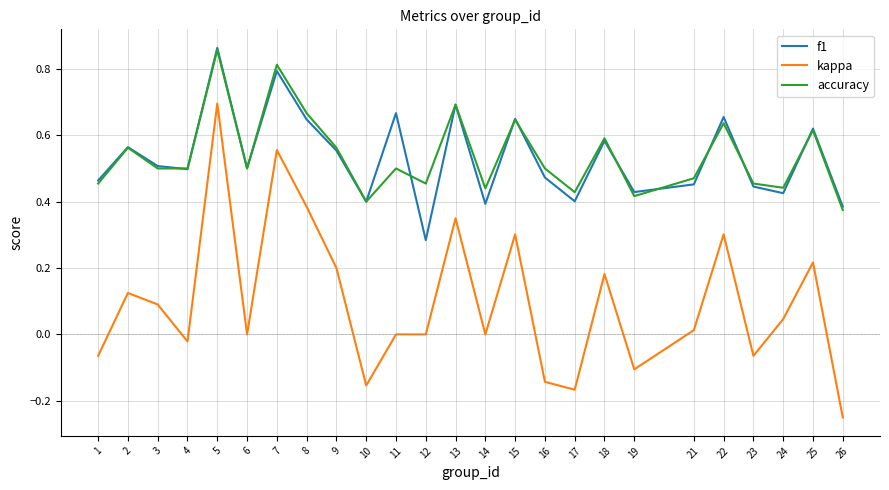

Rank the series at 12 from highest to lowest value.

accuracy, f1, kappa